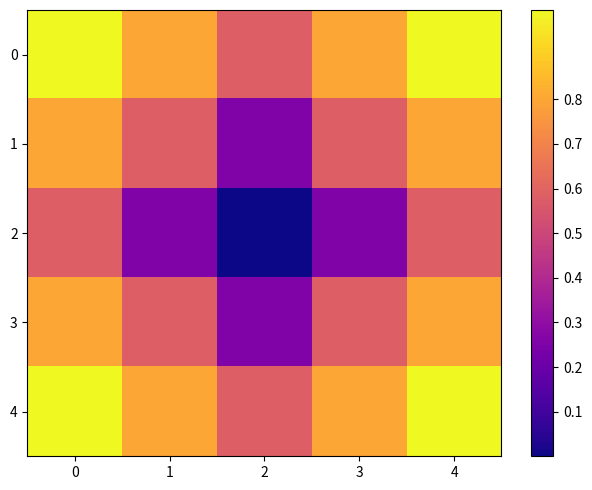

At 3, list the series in order from largest to smallest.

0, 4, 1, 3, 2